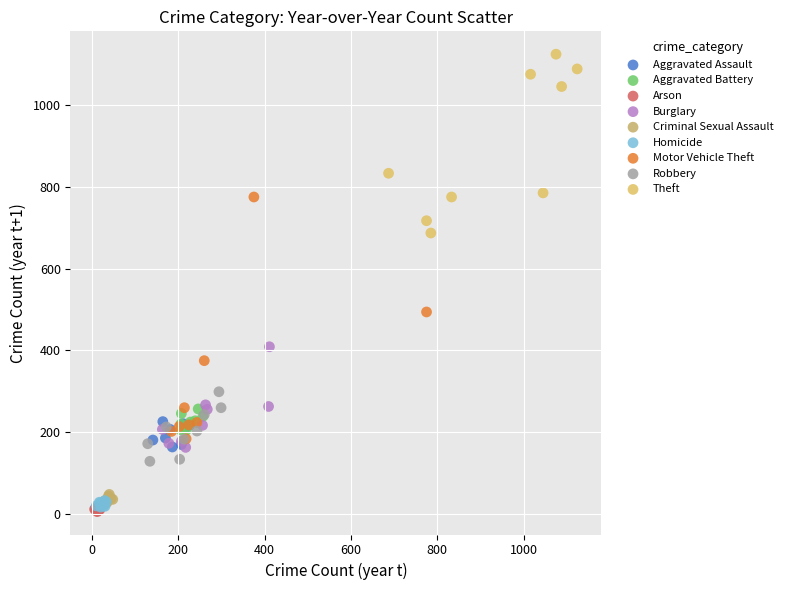

Which series contains the lowest Y value?

Arson